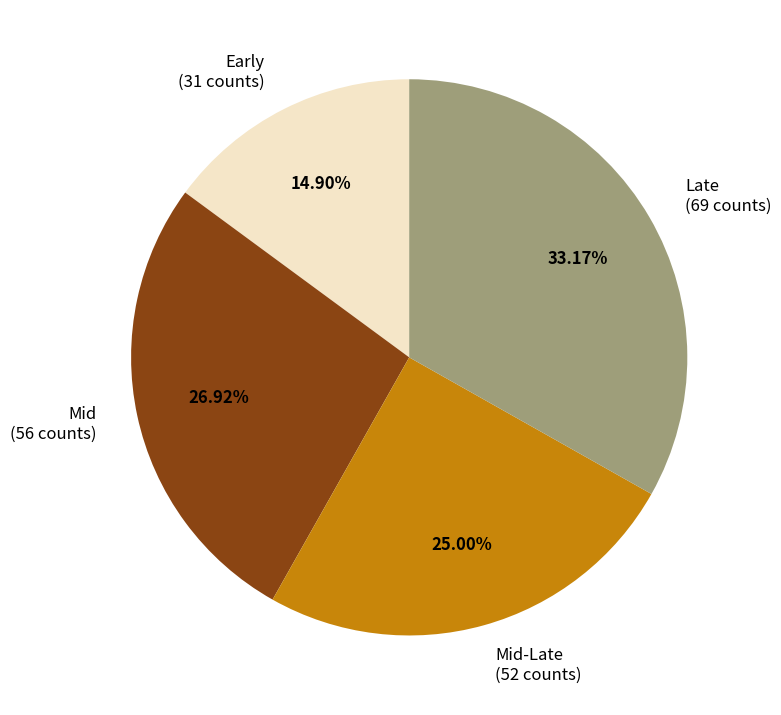

What is the largest slice in the pie chart?

Late (69 counts)